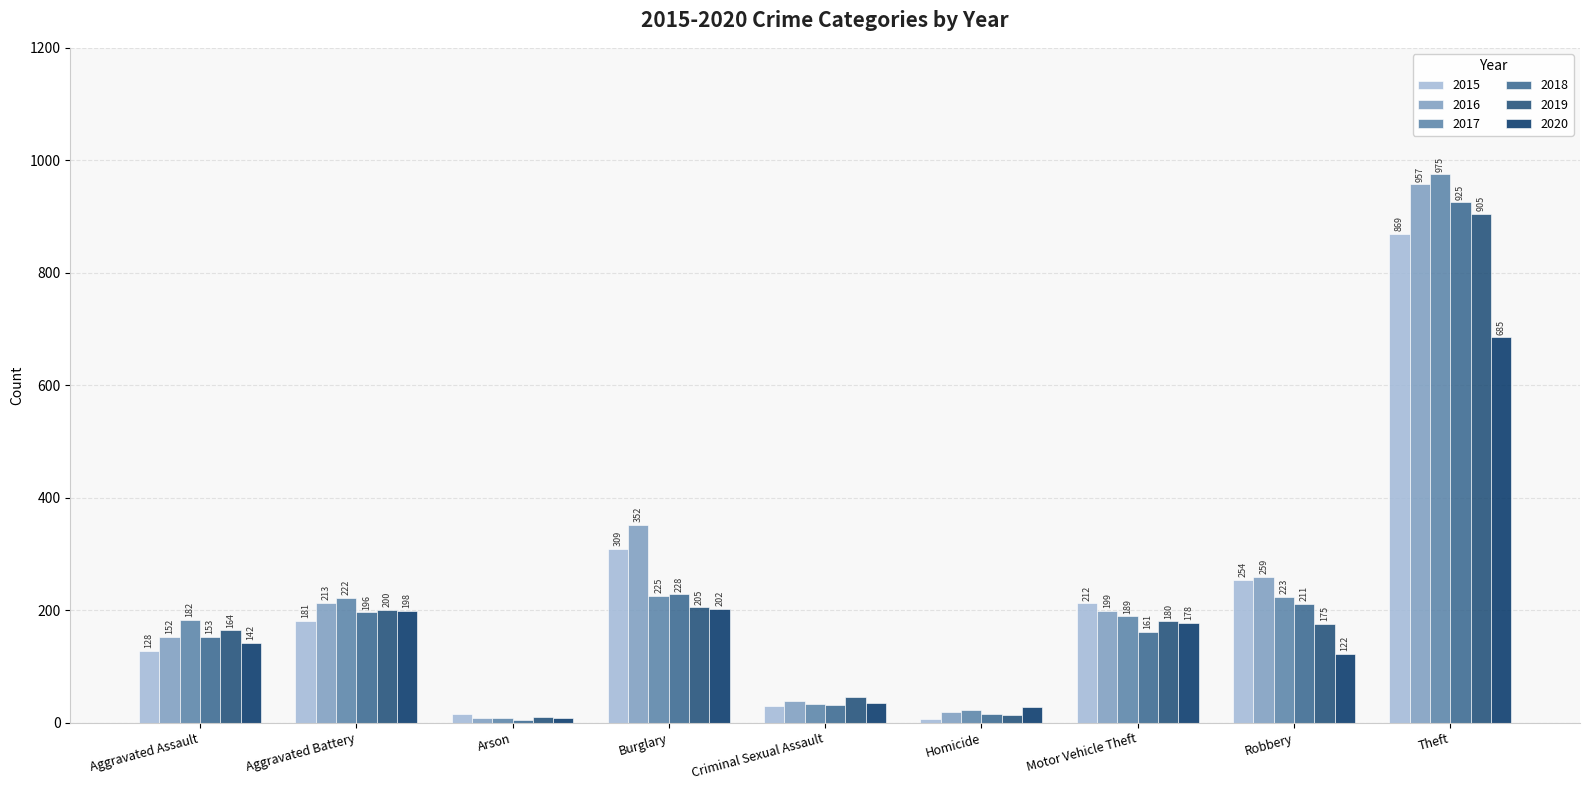

What is the label of the 5th bar from the right?

Criminal Sexual Assault